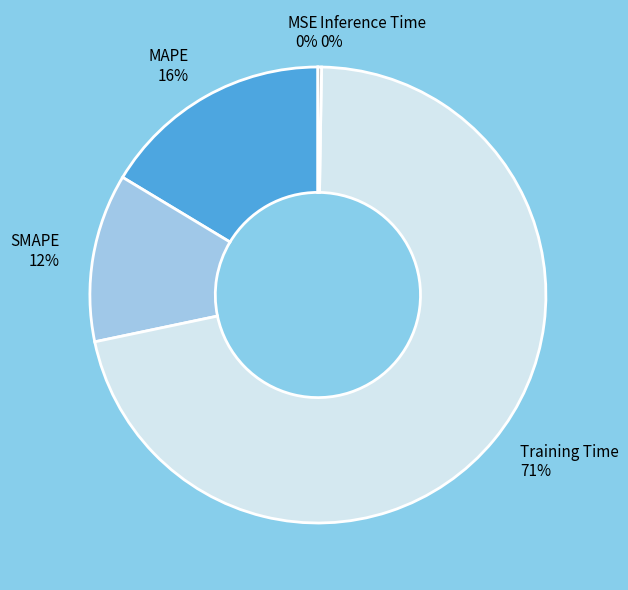

To the nearest percent, what is the average slice percentage?

20%